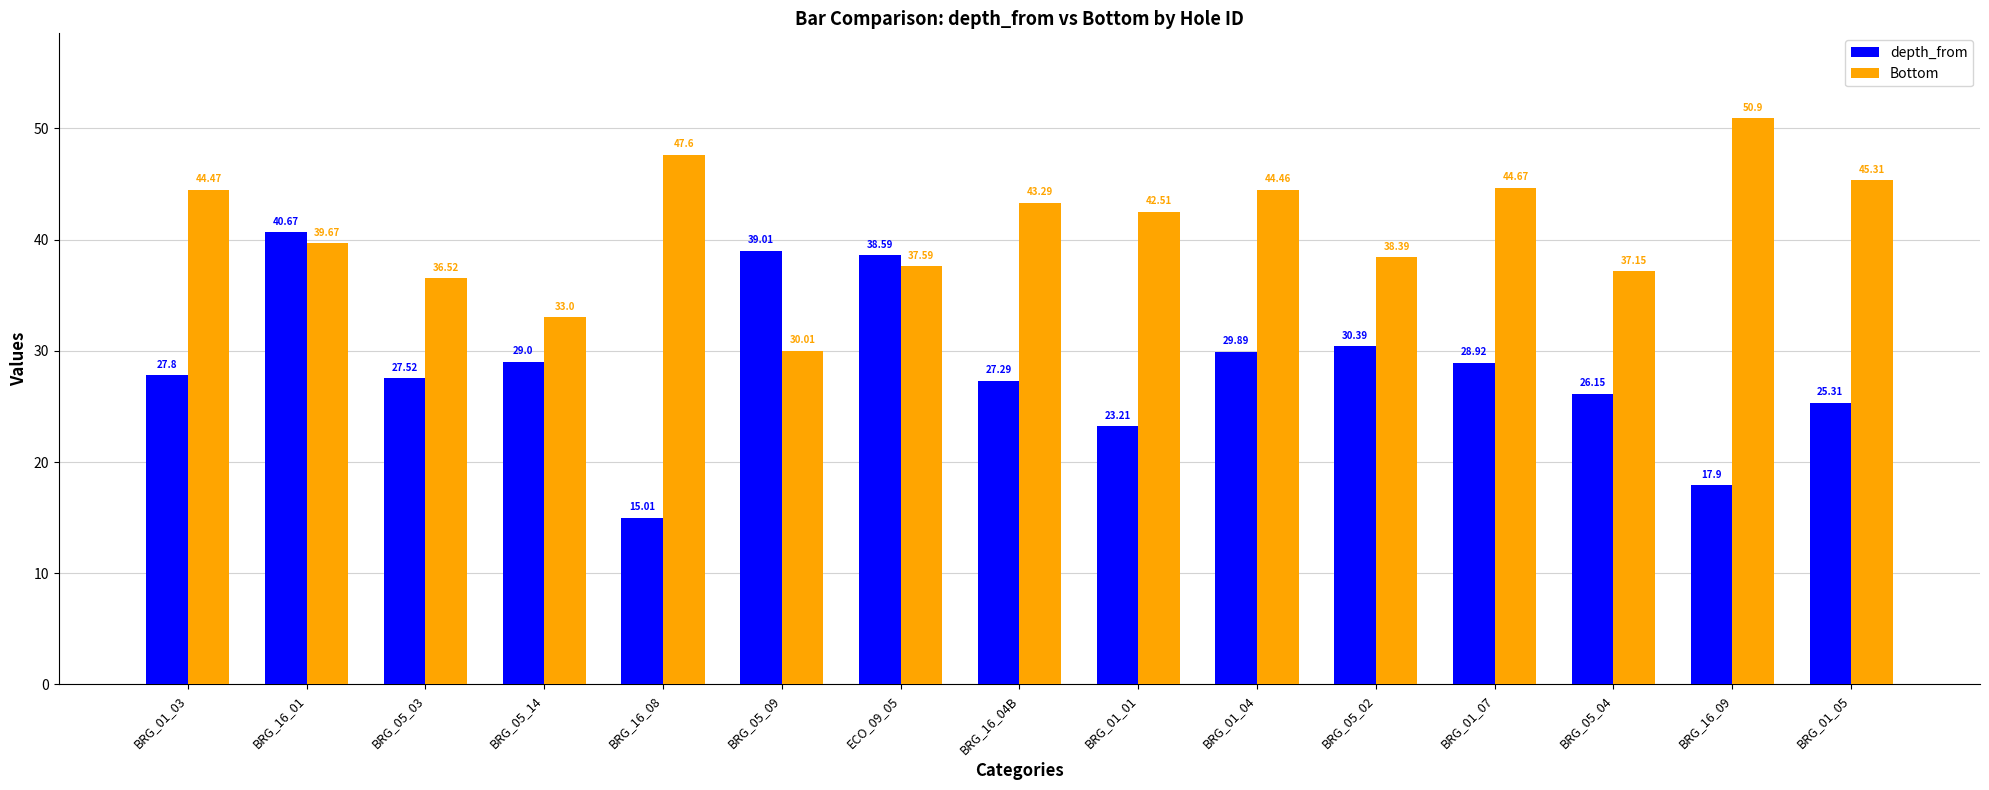

List the series in order of their overall mean, highest first.

Bottom, depth_from